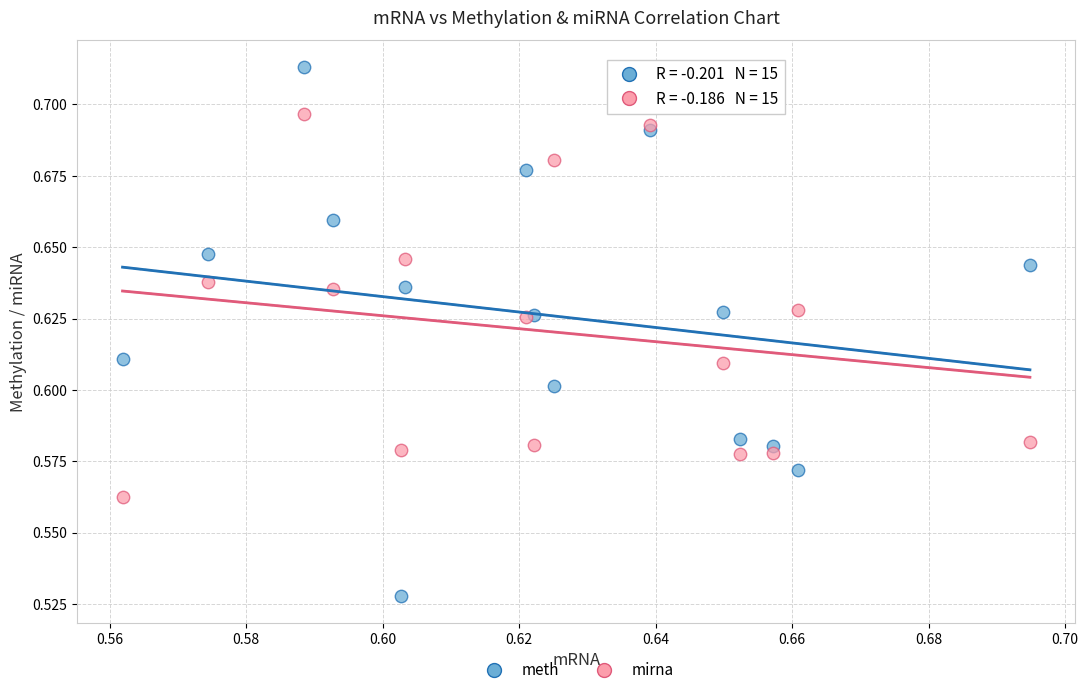

Which series has the widest spread of Y values?

meth